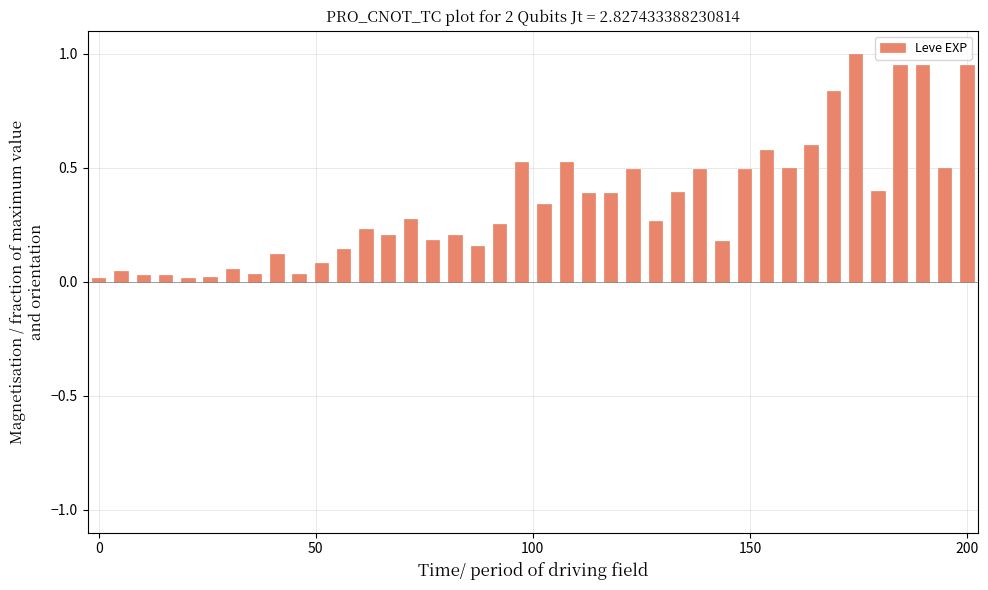

What is the sum of all values?

13.9